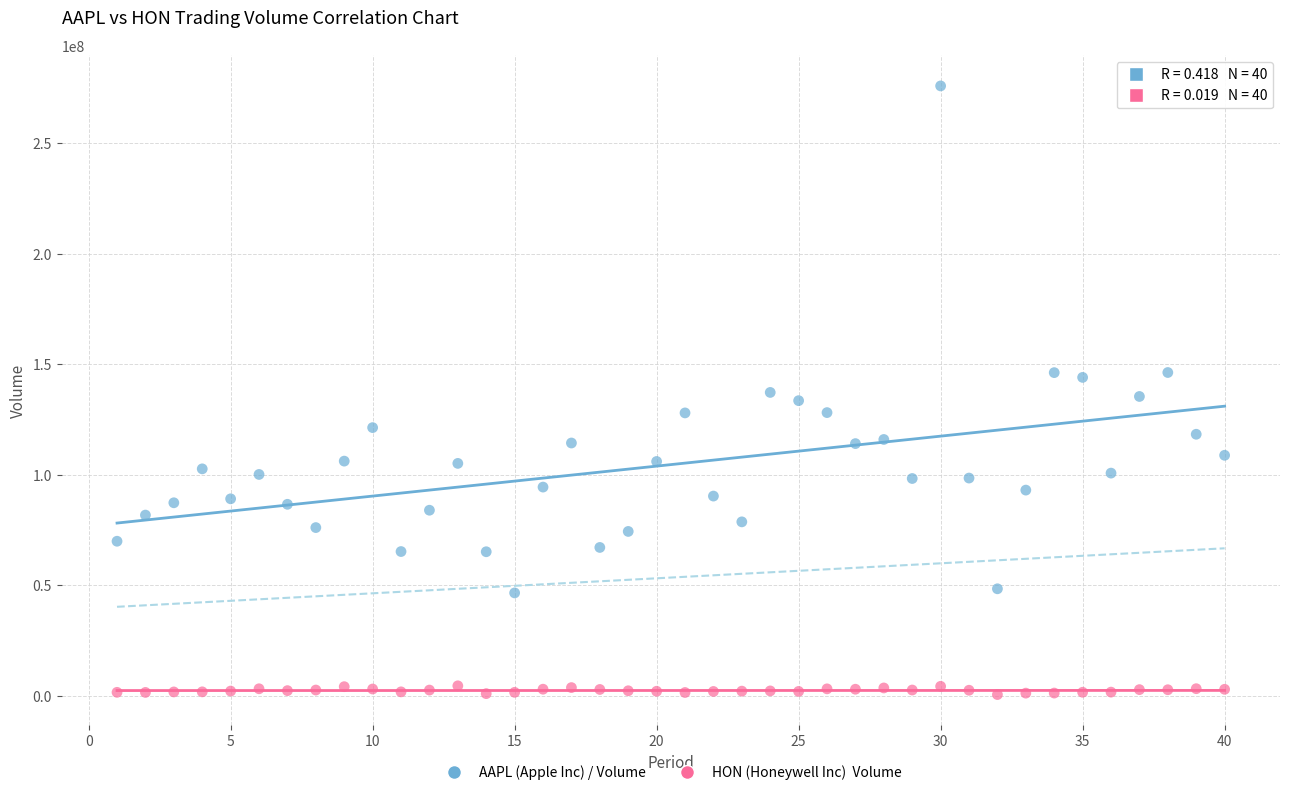

Across all data points, what is the range of Y values (max minus min)?

275352500